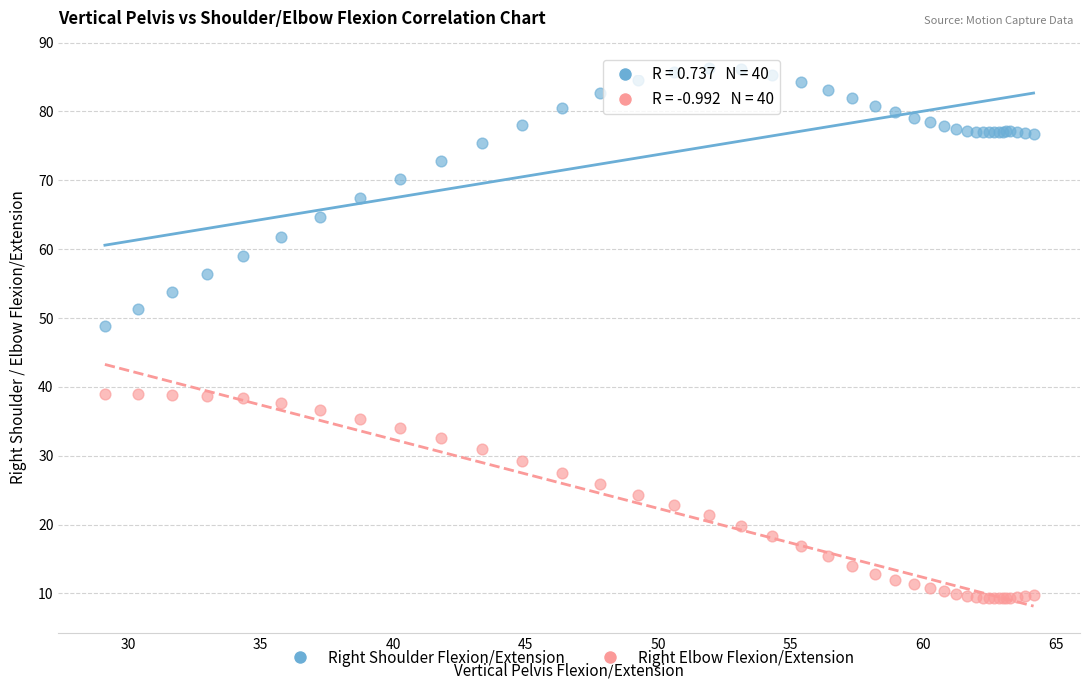

Which series has the widest spread of Y values?

Right Shoulder Flexion/Extension